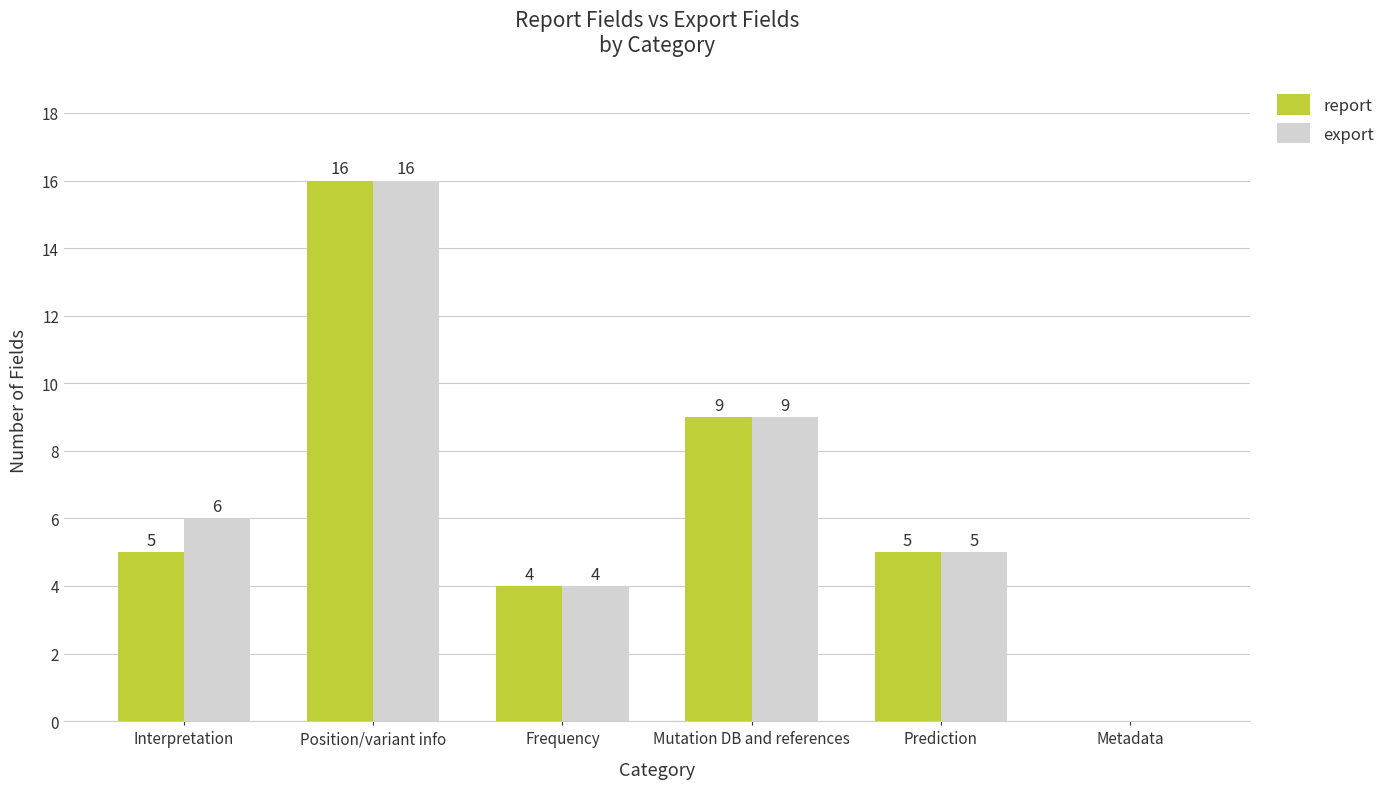

Is it true that report equals 6 at Mutation DB and references?

False